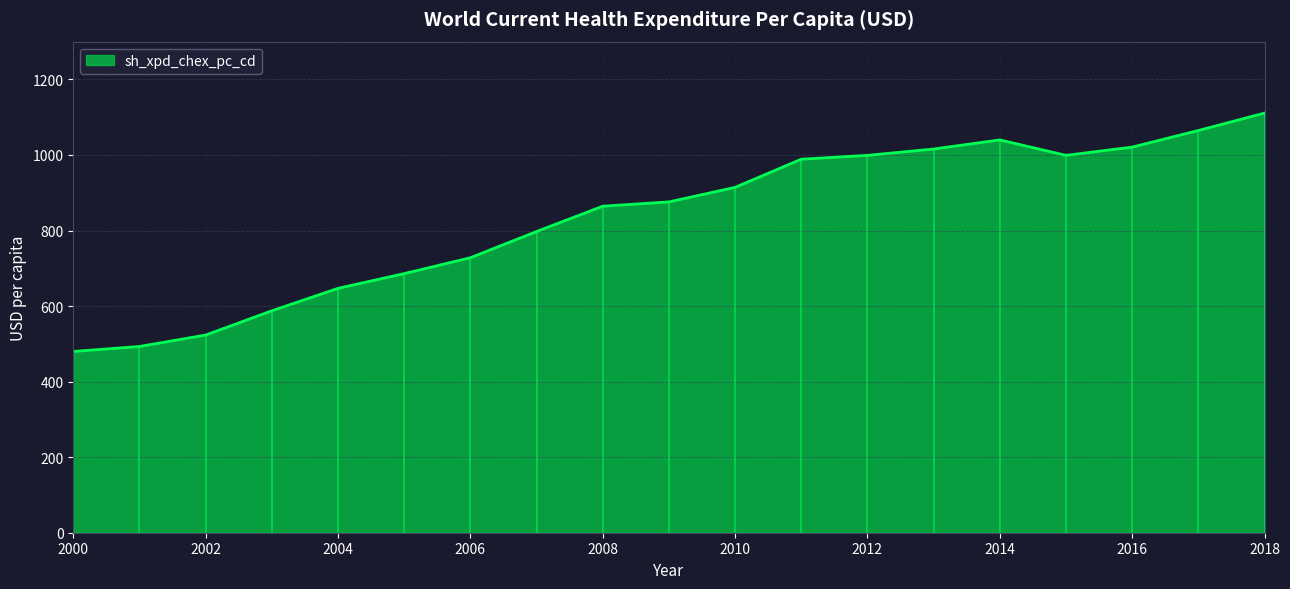

What is the change in value from 2008 to 2014?

+175.5